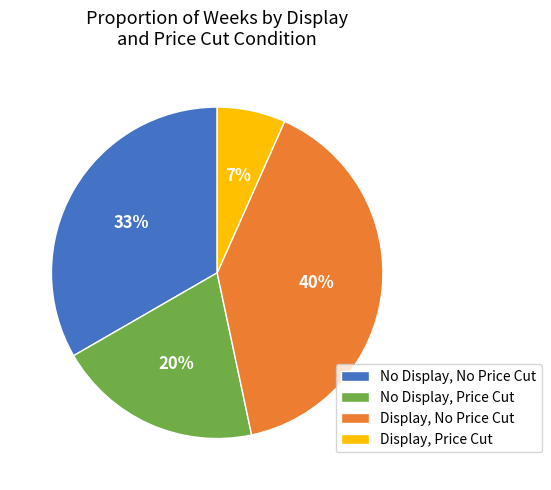

Is it true that No Display, Price Cut is 20% of the pie?

True